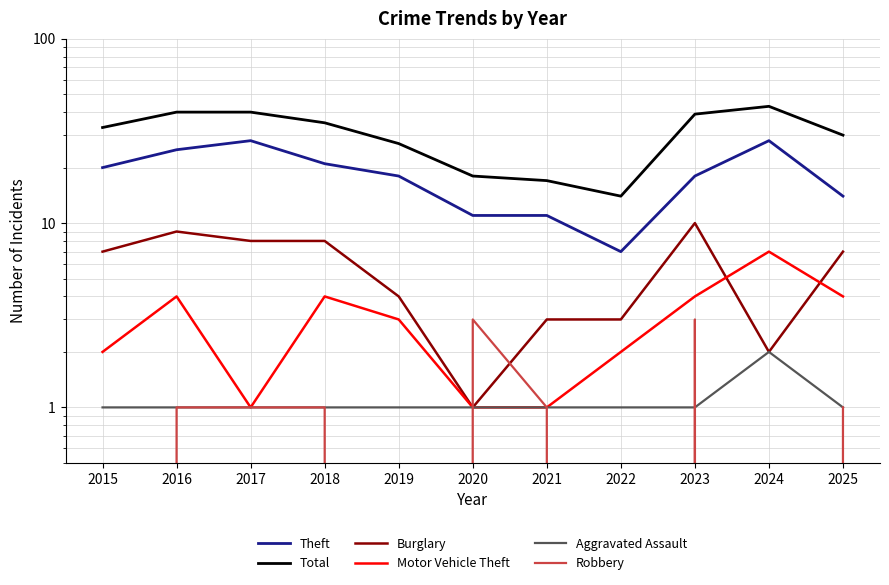

Which series has the largest range (max minus min)?

Total